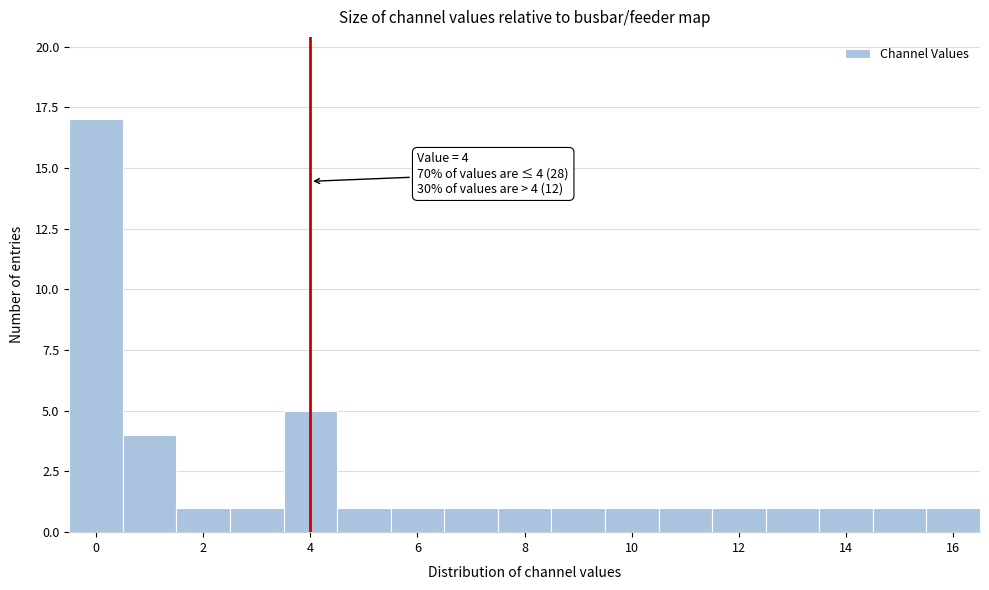

Which range on the x-axis has the tallest bar?

-0.5 to 0.5